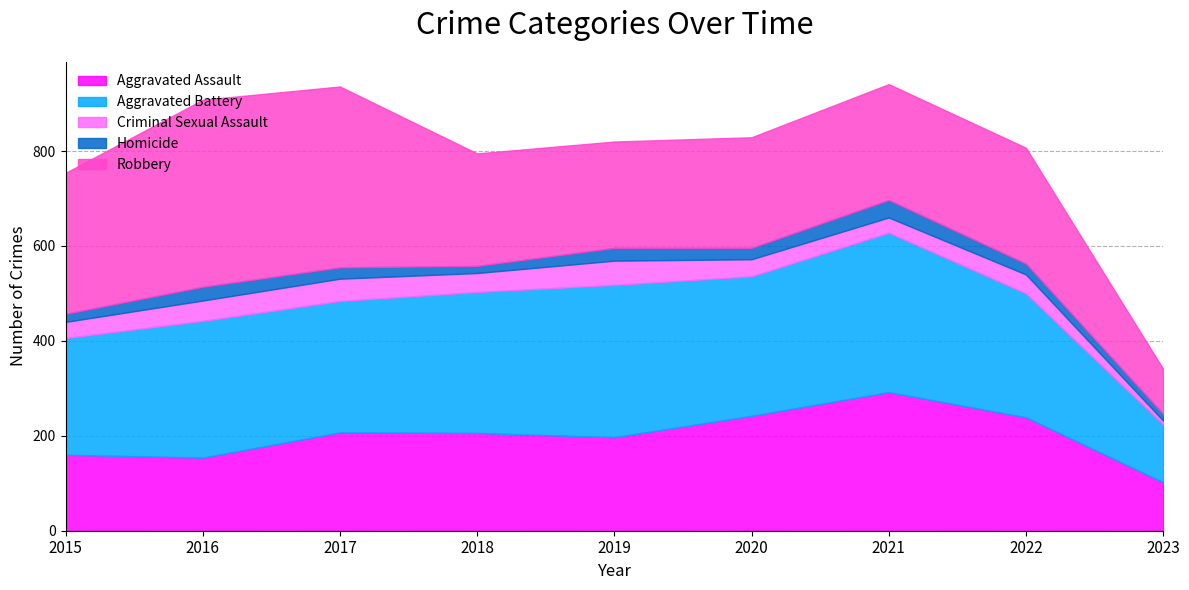

What is the value of the Homicide point at the 1st from the left?

17